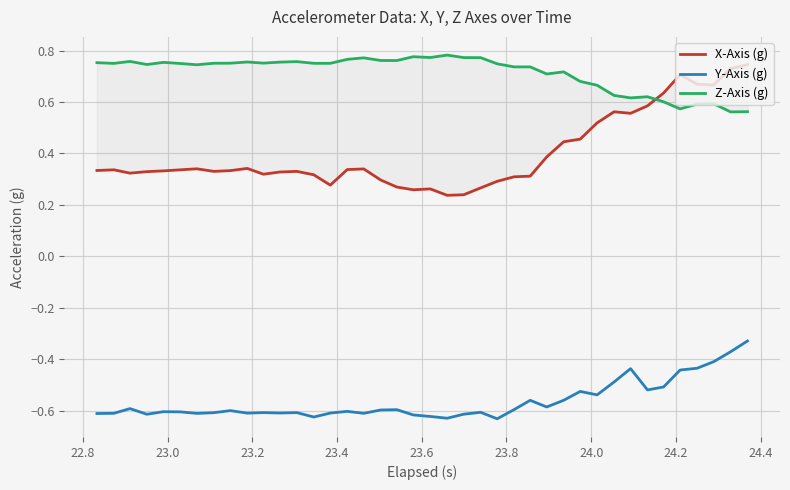

Rank the series by their maximum value, from highest to lowest.

Z-Axis (g), X-Axis (g), Y-Axis (g)